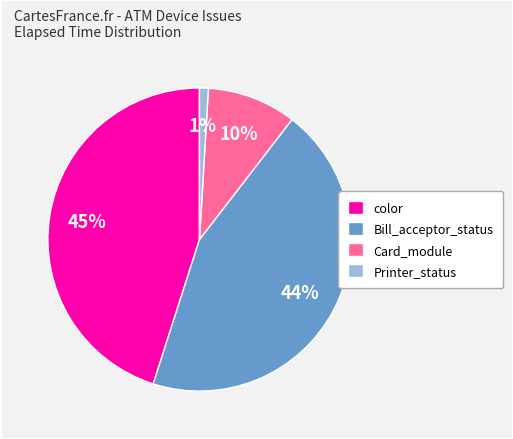

What is the largest slice in the pie chart?

color